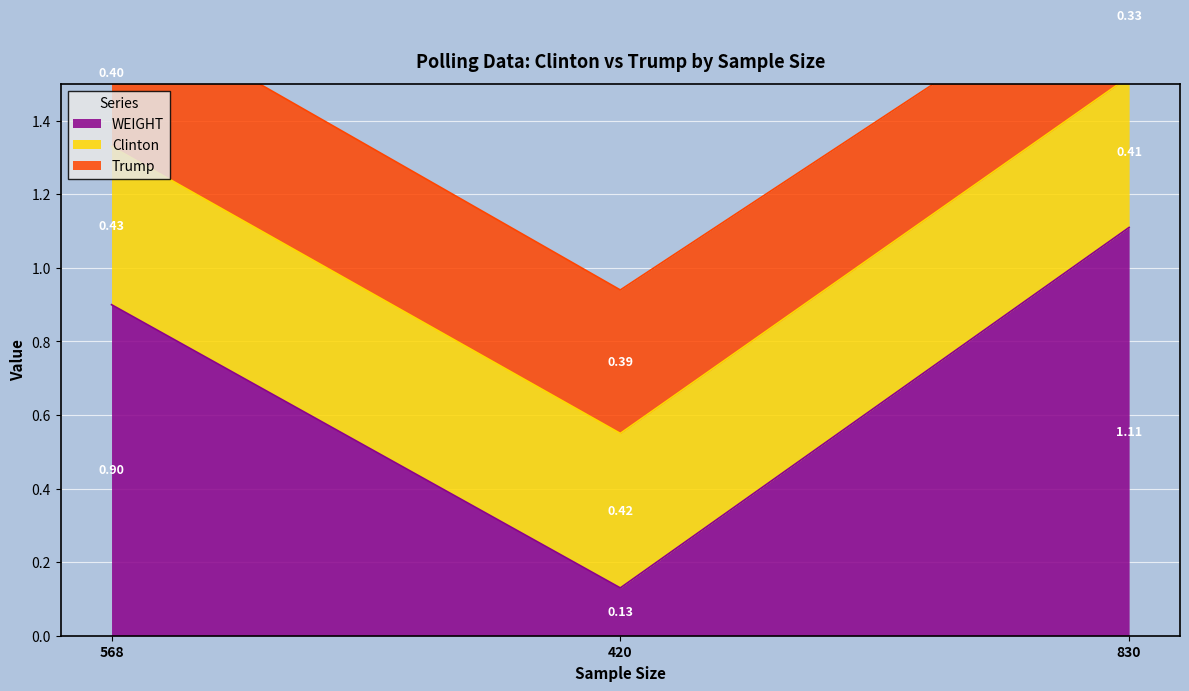

Is the value of WEIGHT at 568 greater than the value of Trump at 420?

Yes